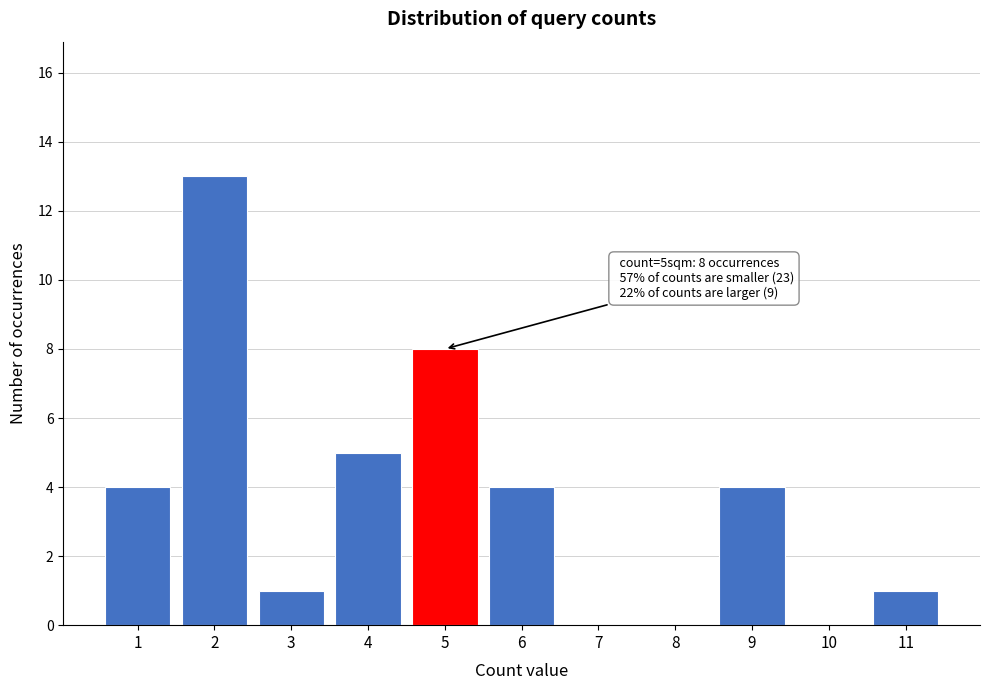

Reading left to right, what are all the values shown in this chart?

1=4	2=13	3=1	4=5	5=8	6=4	7=0	8=0	9=4	10=0	11=1